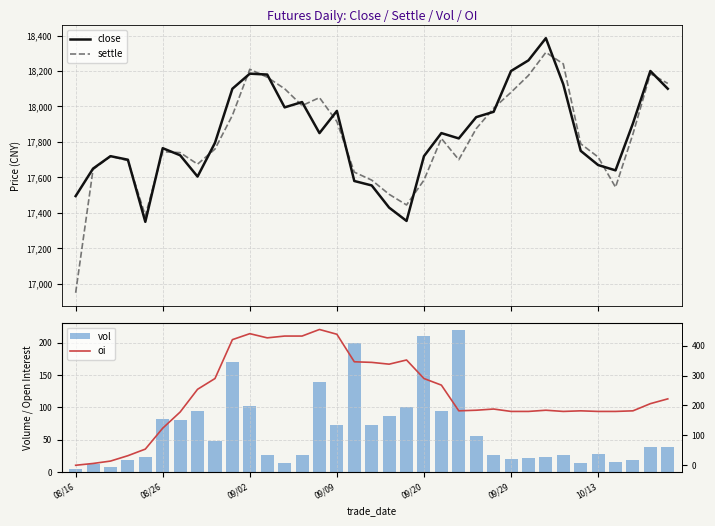

The value of vol at 31 is 16. True or false?

True